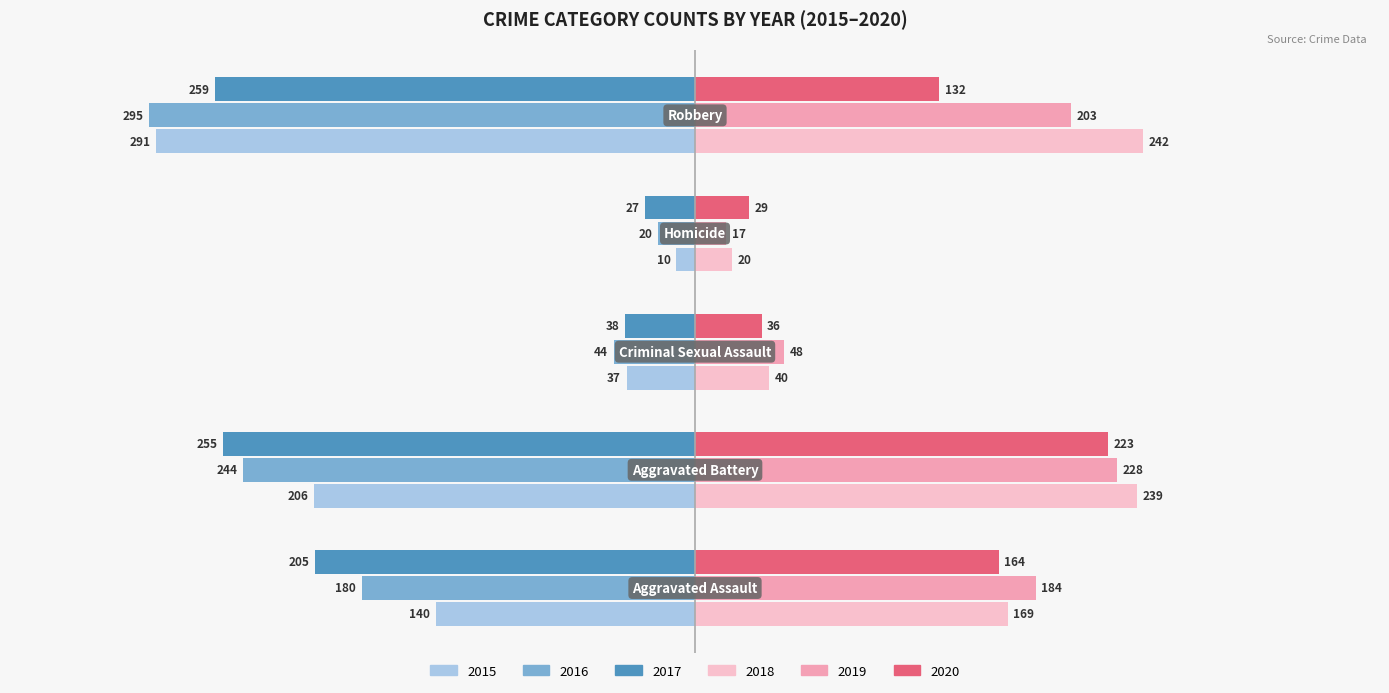

What is the sum of all 2016 values?

-783